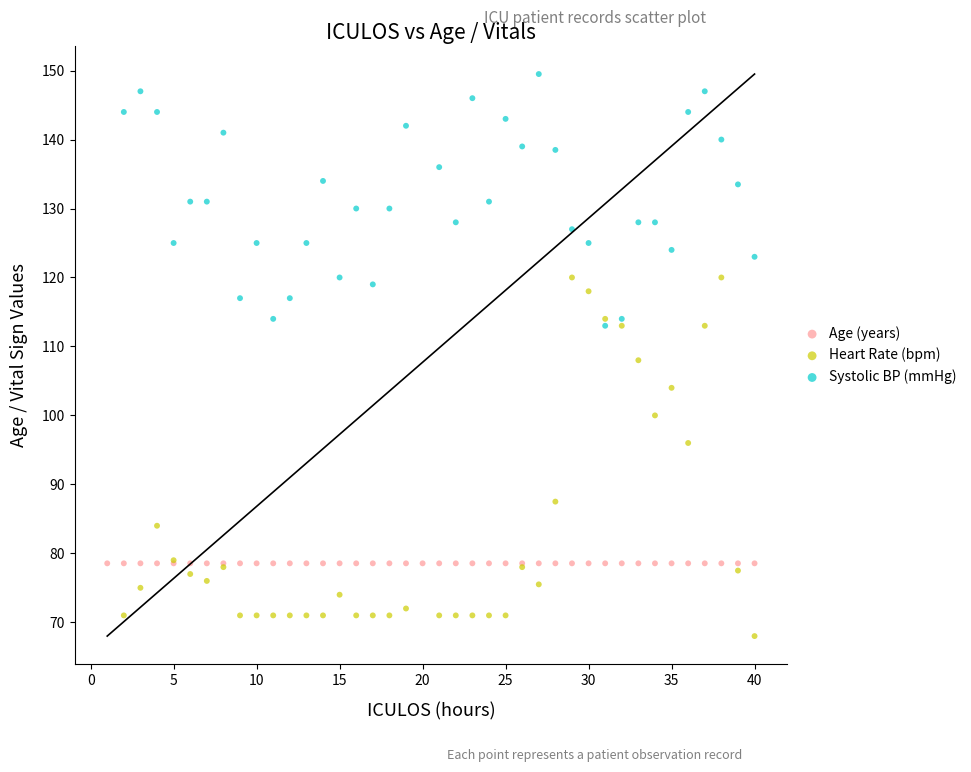

Which series contains the highest Y value?

Systolic BP (mmHg)